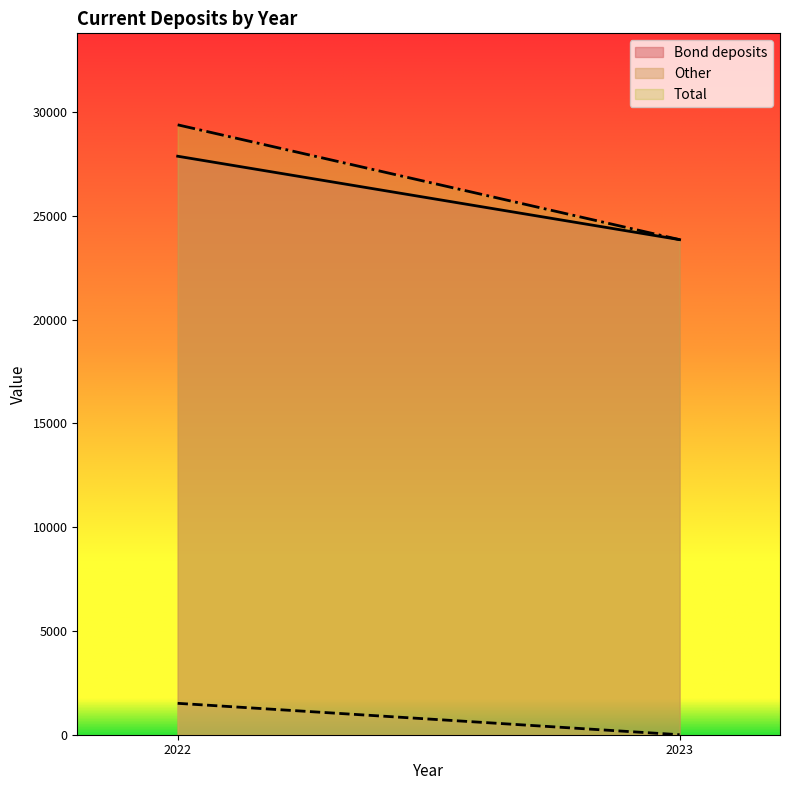

Which series changed the most between 2022 and 2023?

Total